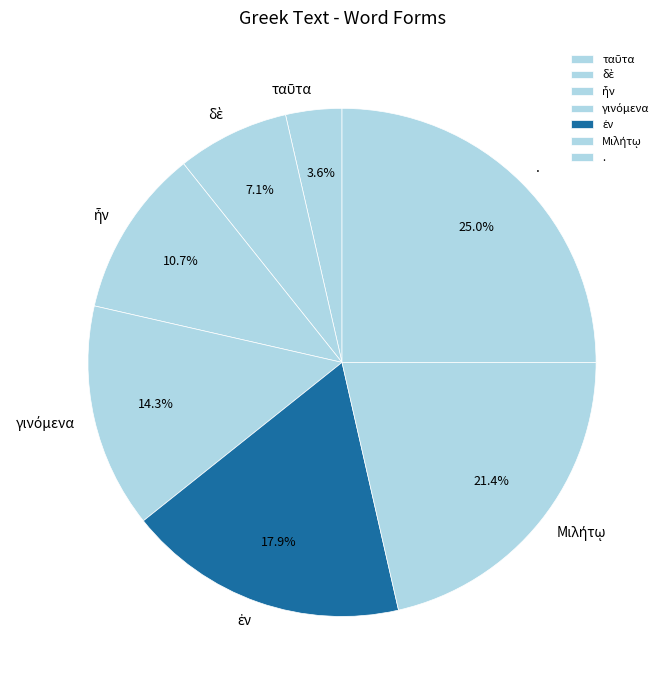

Is there any slice that represents more than half of the pie?

No